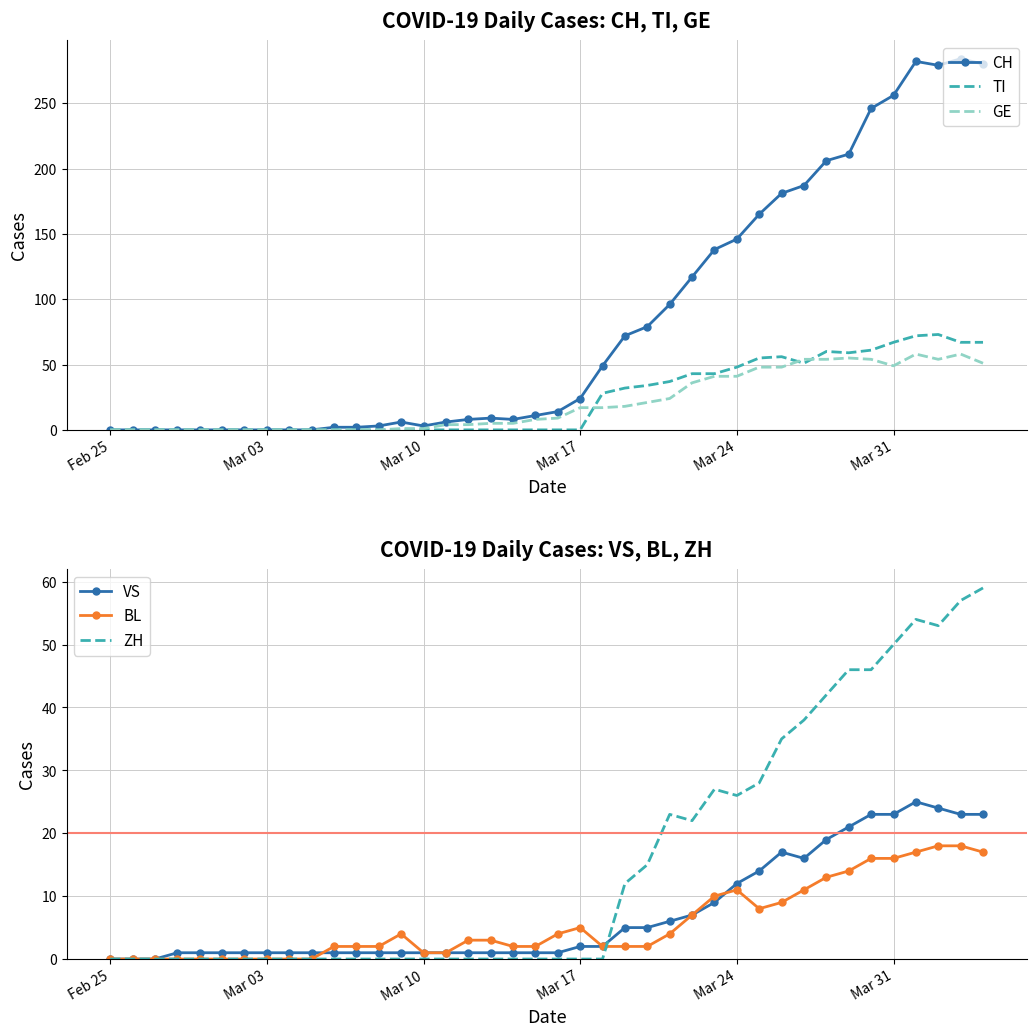

True or false: TI and CH intersect in this chart.

False